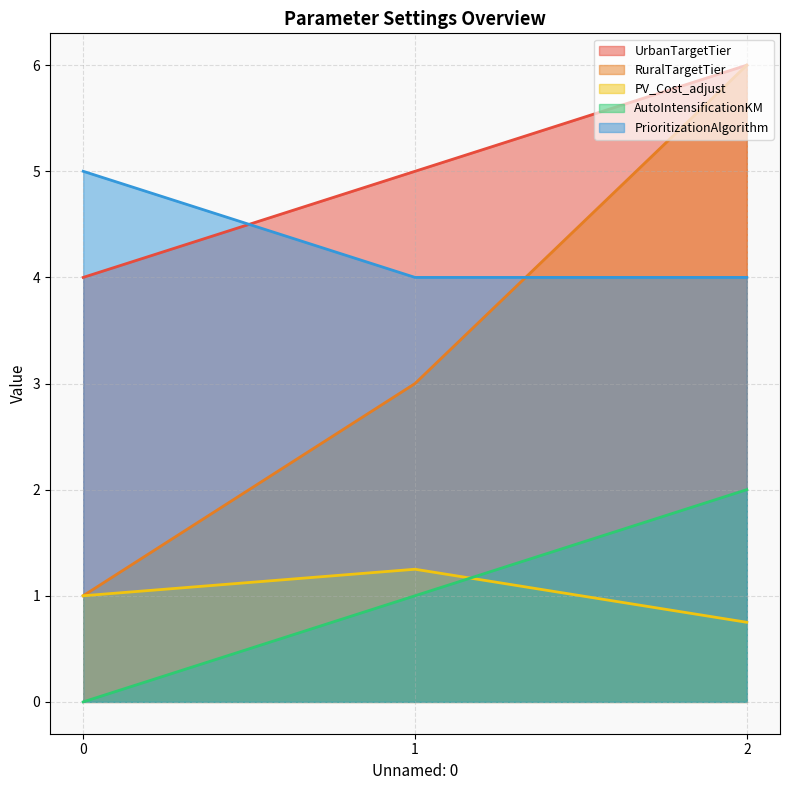

Which series has the largest total across all categories?

UrbanTargetTier